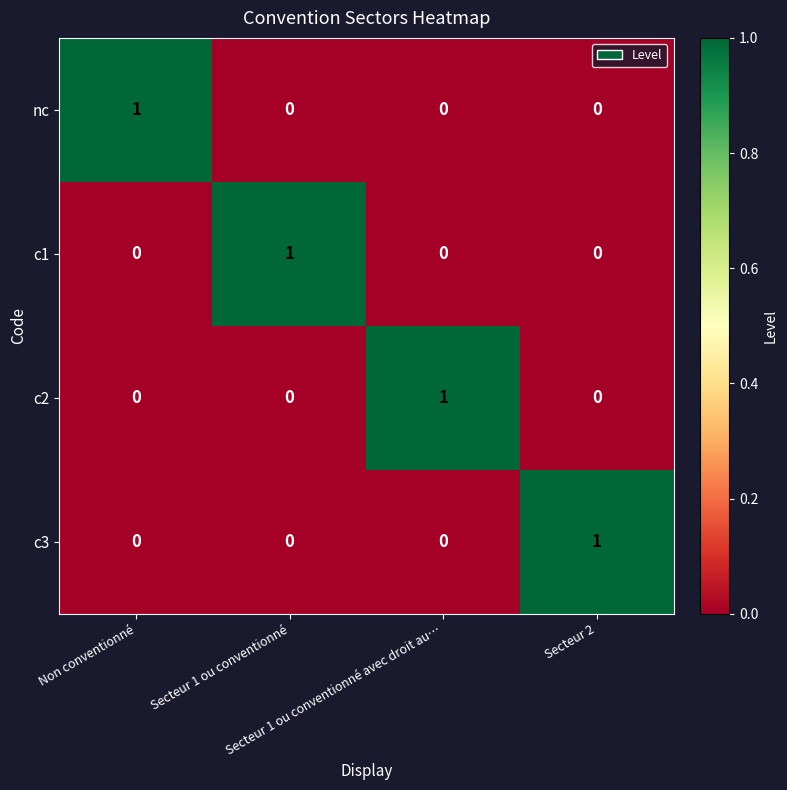

How many c3 values are between 0 and 1?

4